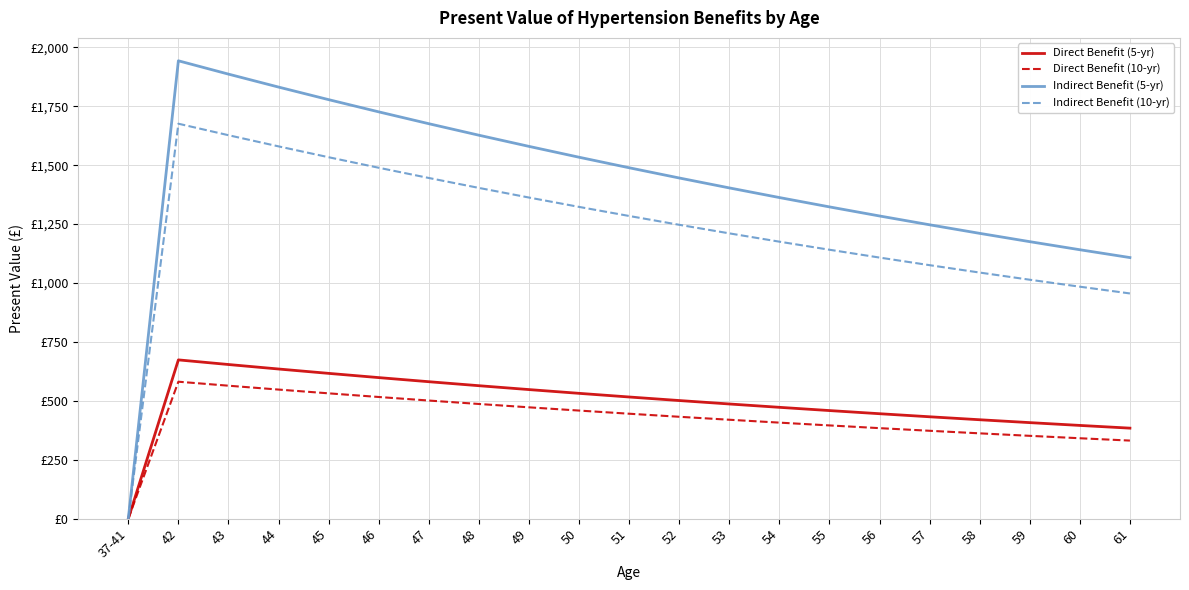

What are all the series names shown in the legend?

Direct Benefit (5-yr), Direct Benefit (10-yr), Indirect Benefit (5-yr), Indirect Benefit (10-yr)